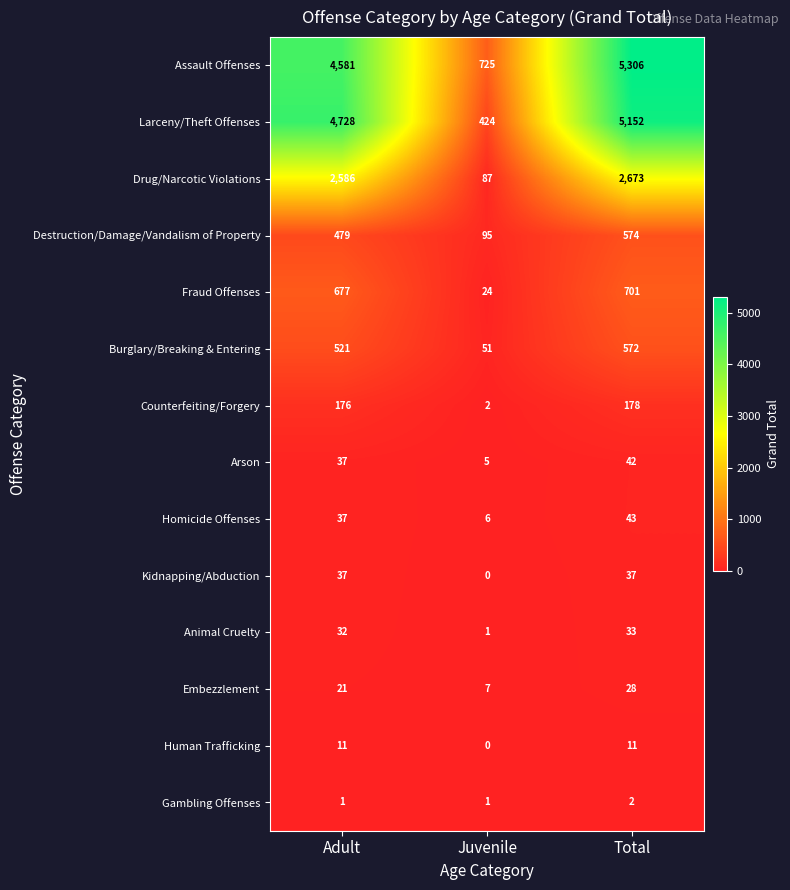

Rank the series by their maximum value, from lowest to highest.

Gambling Offenses, Human Trafficking, Embezzlement, Animal Cruelty, Kidnapping/Abduction, Arson, Homicide Offenses, Counterfeiting/Forgery, Burglary/Breaking & Entering, Destruction/Damage/Vandalism of Property, Fraud Offenses, Drug/Narcotic Violations, Larceny/Theft Offenses, Assault Offenses